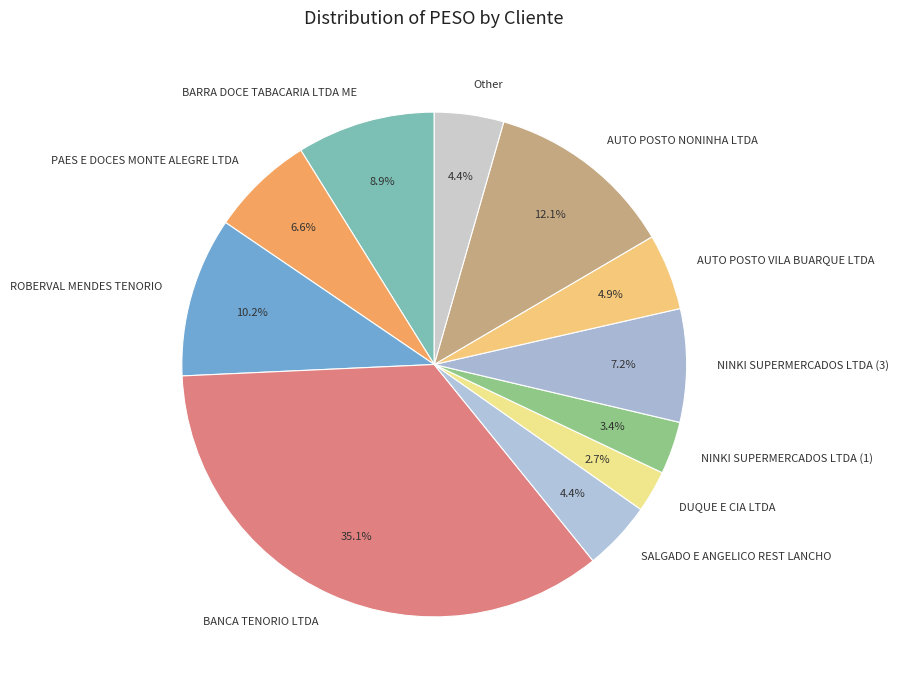

The NINKI SUPERMERCADOS LTDA (3) slice represents 7% of the pie. True or false?

True